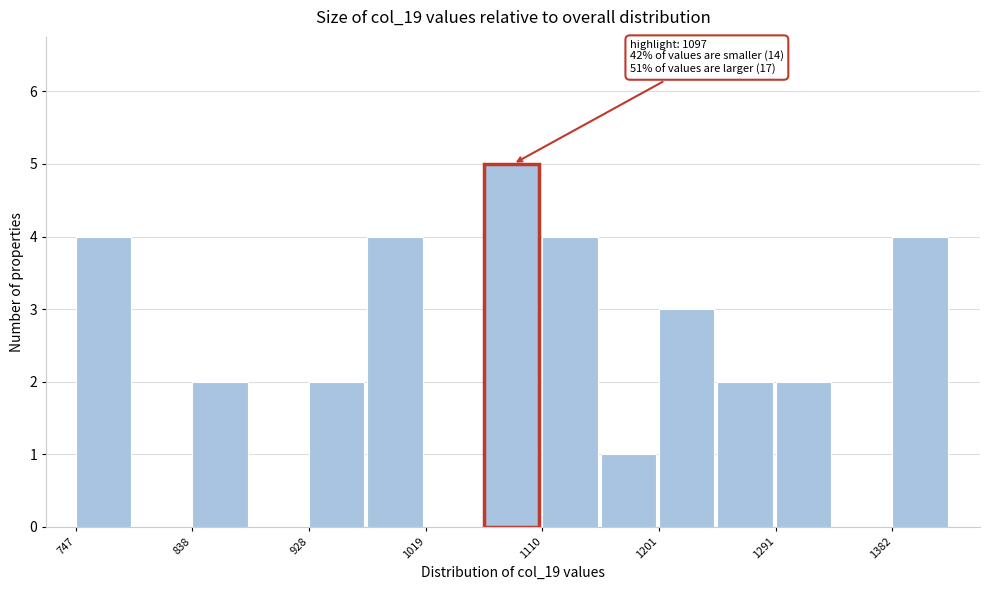

Over which range of the x-axis is the bar tallest?

1070 to 1110